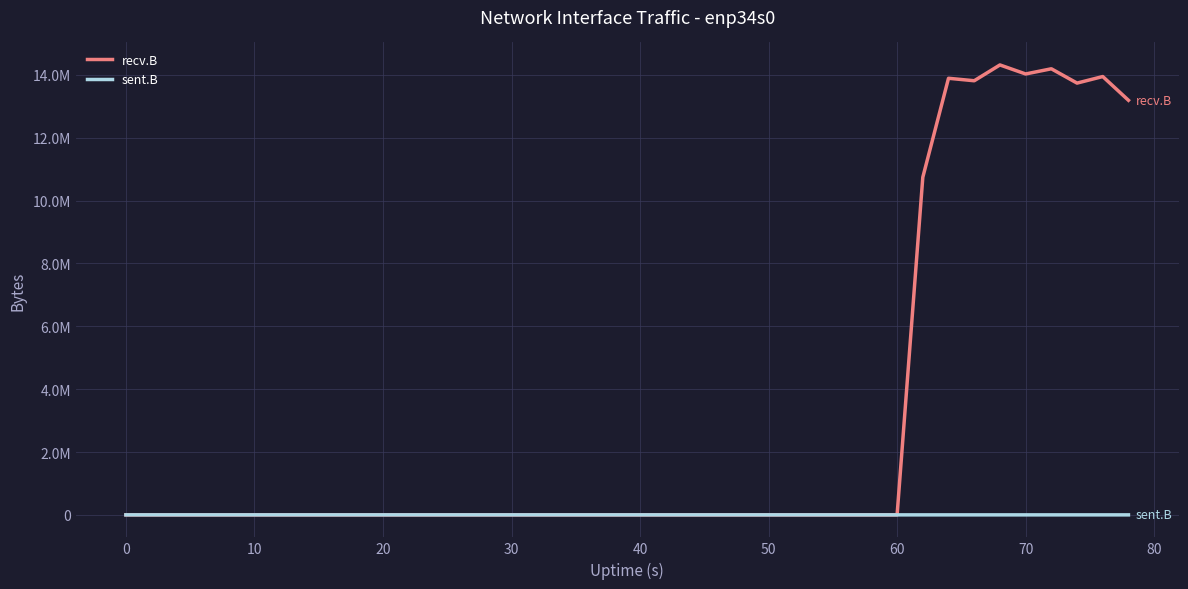

What are all the series names shown in the legend?

recv.B, sent.B